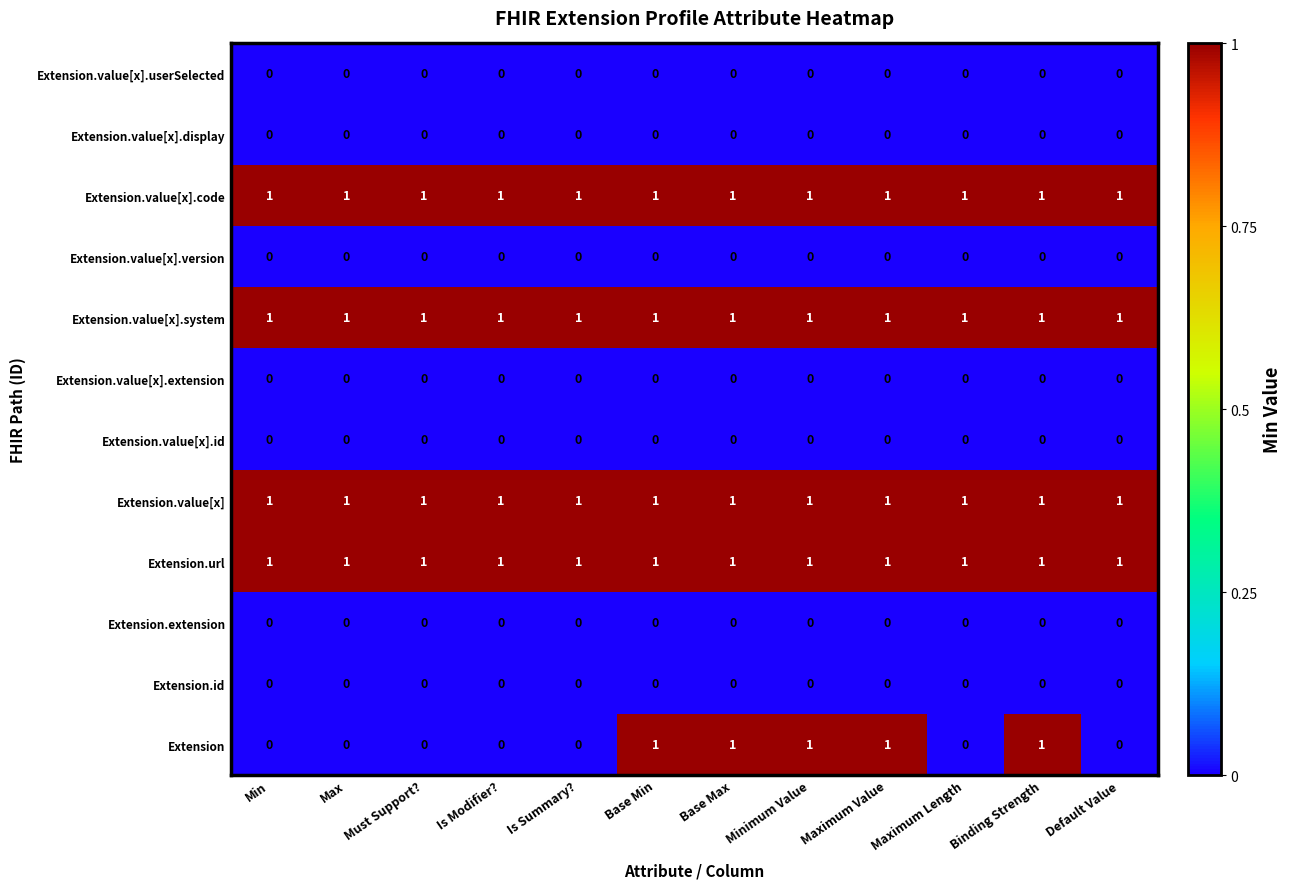

The Extension.value[x] series shows 1 at Is Summary?. True or false?

True